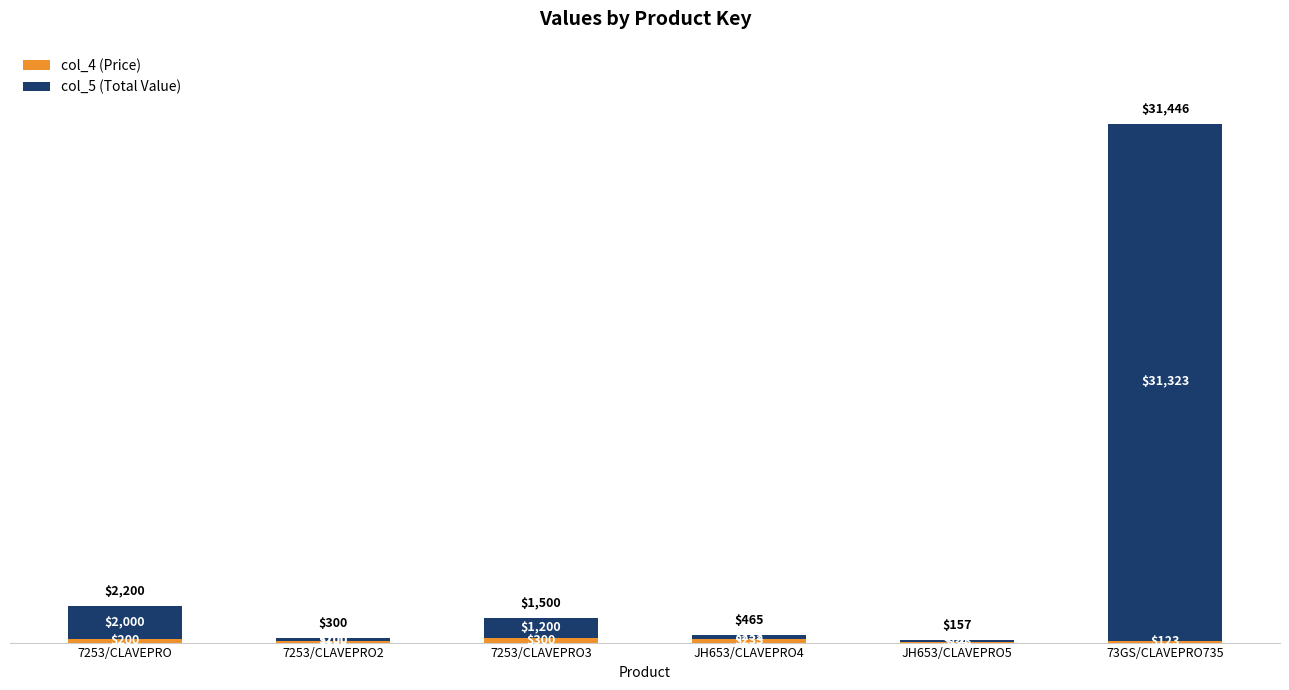

Does the chart contain stacked bars?

Yes